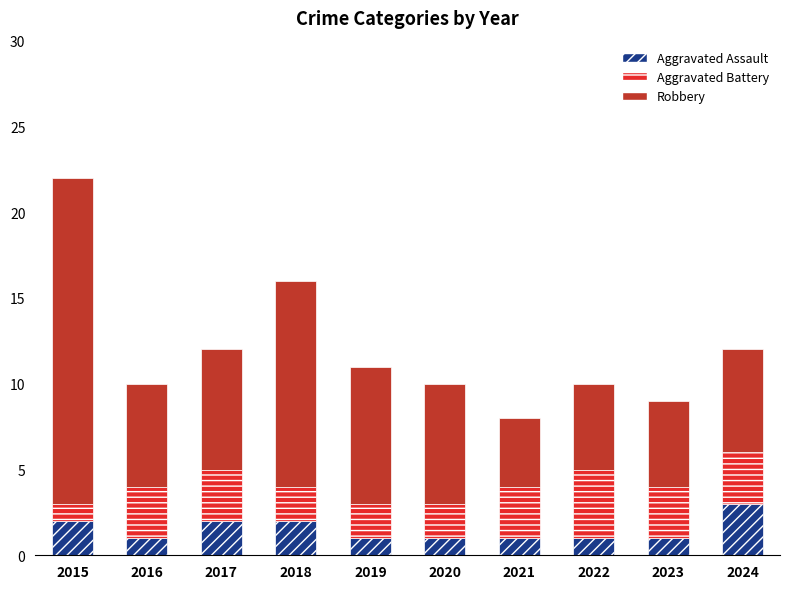

At which label does Aggravated Assault reach its peak?

2024